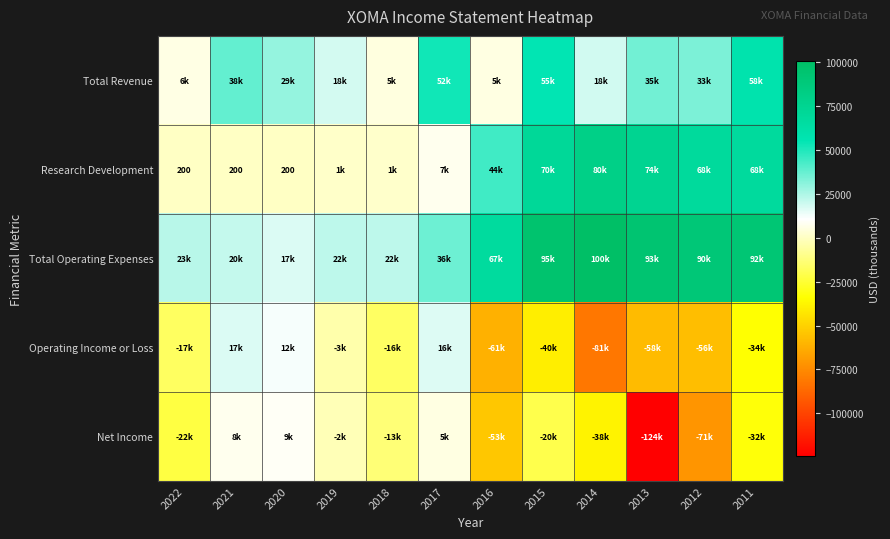

True or false: Research Development has a value of 200 at 2022.

True